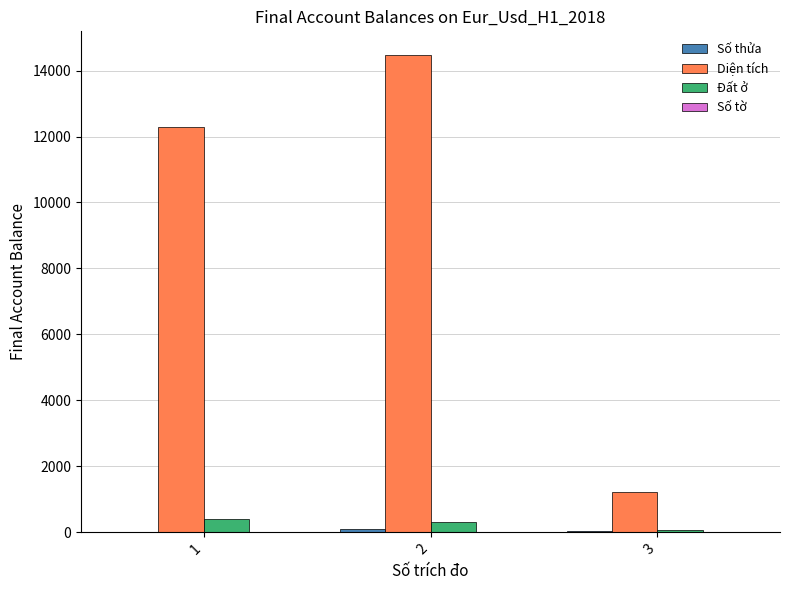

What is the difference between the Đất ở values at 3 and 1?

320.0